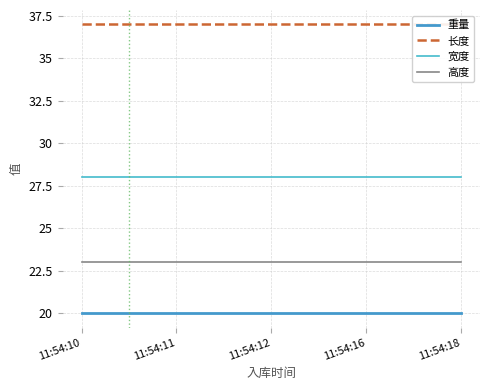

At 11:54:16, list the series in order from smallest to largest.

重量, 高度, 宽度, 长度